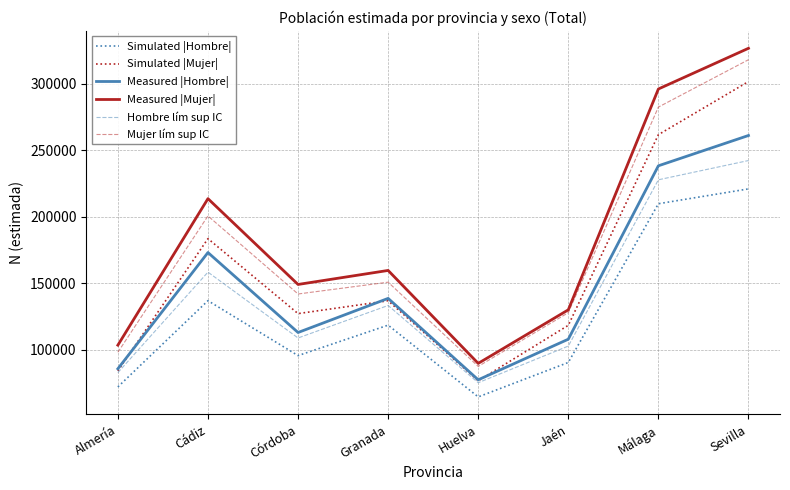

What is the difference between the Mujer lím sup IC values at Almería and Málaga?

184531